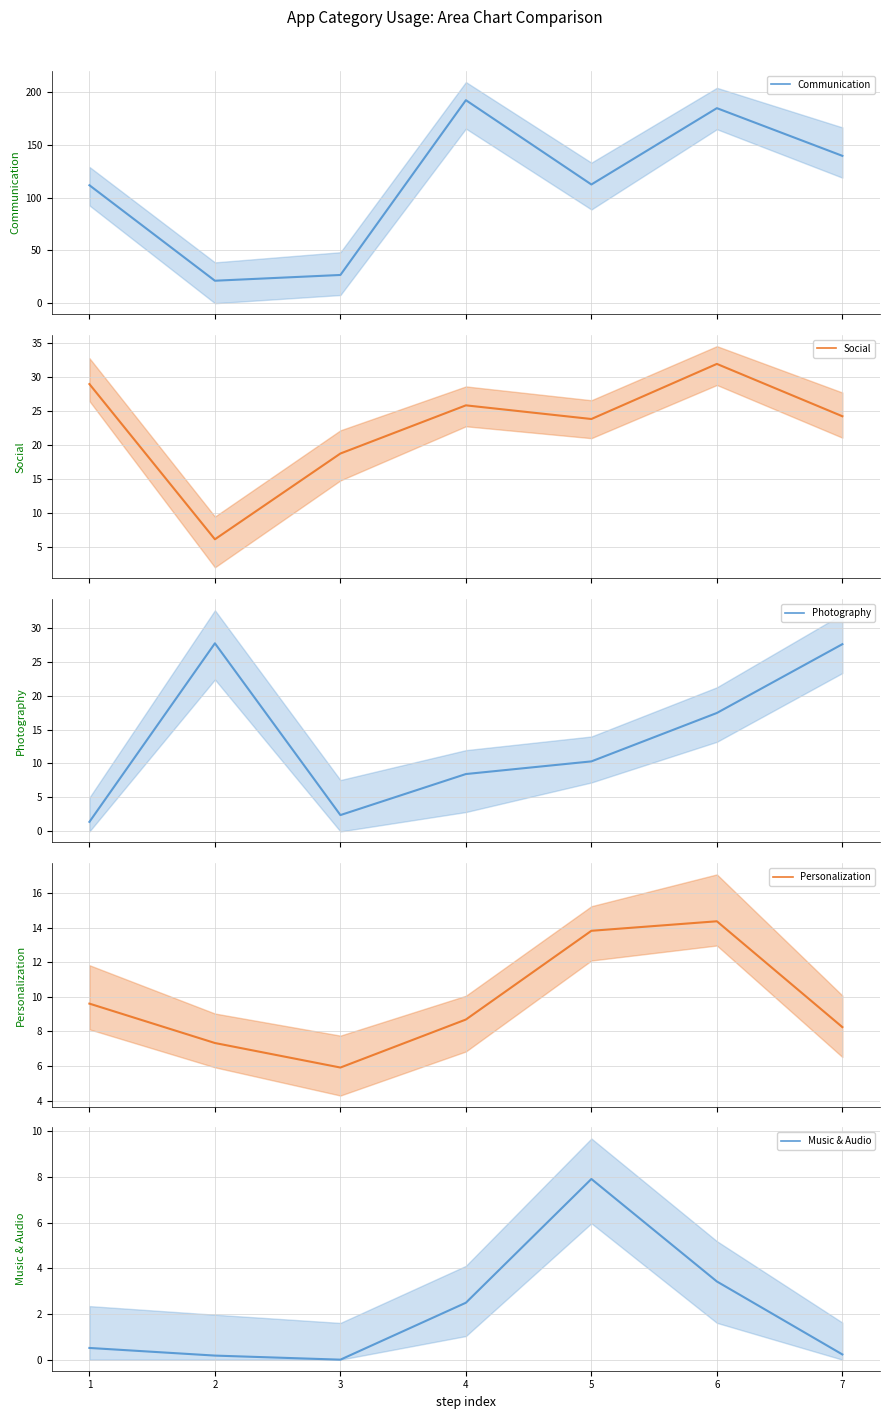

What is the minimum value for Social?

6.1